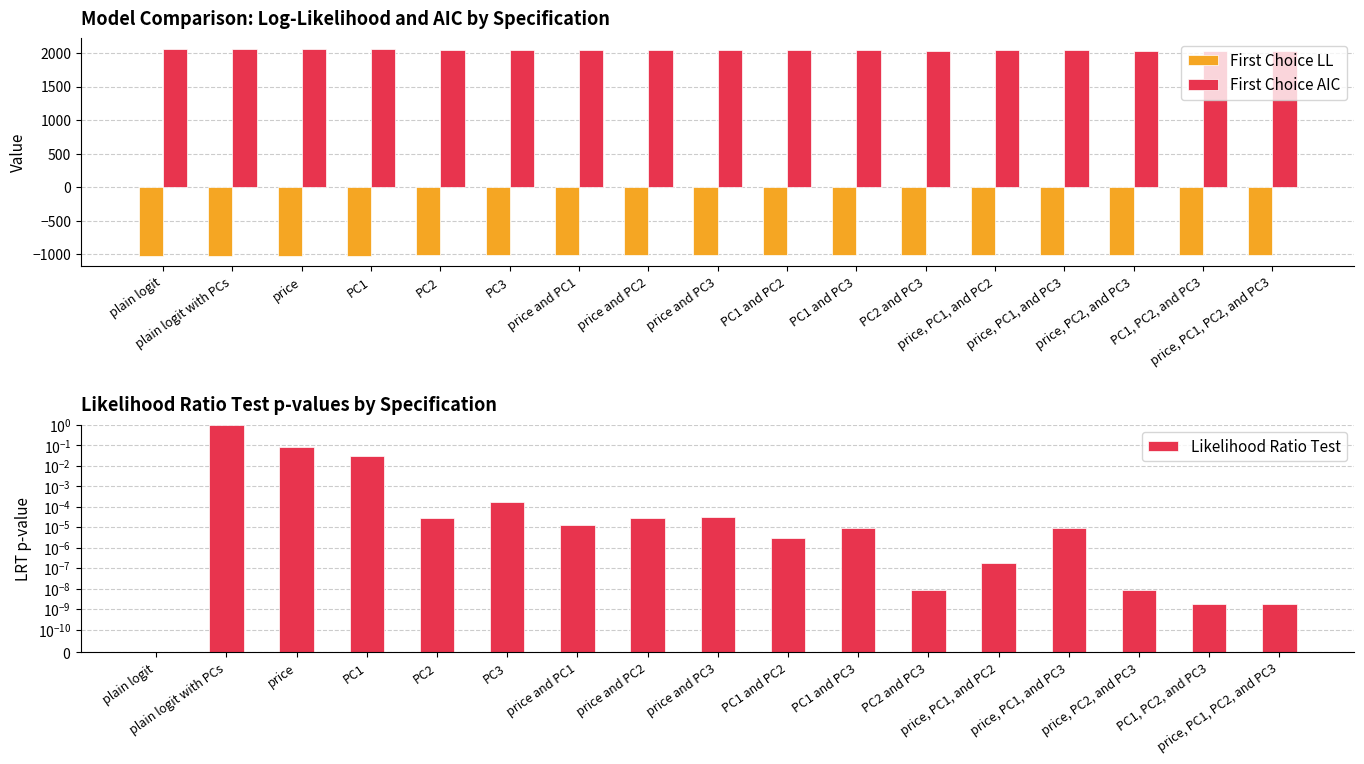

What position from the left is PC1 and PC3?

11